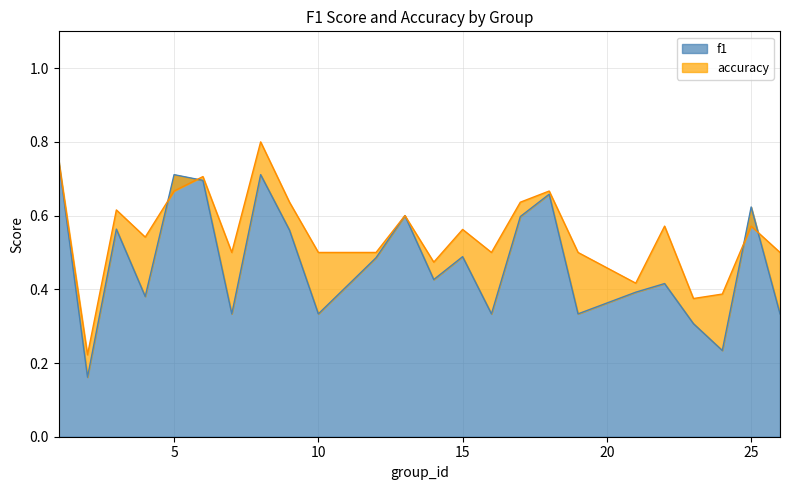

How many lines are shown in the chart?

2